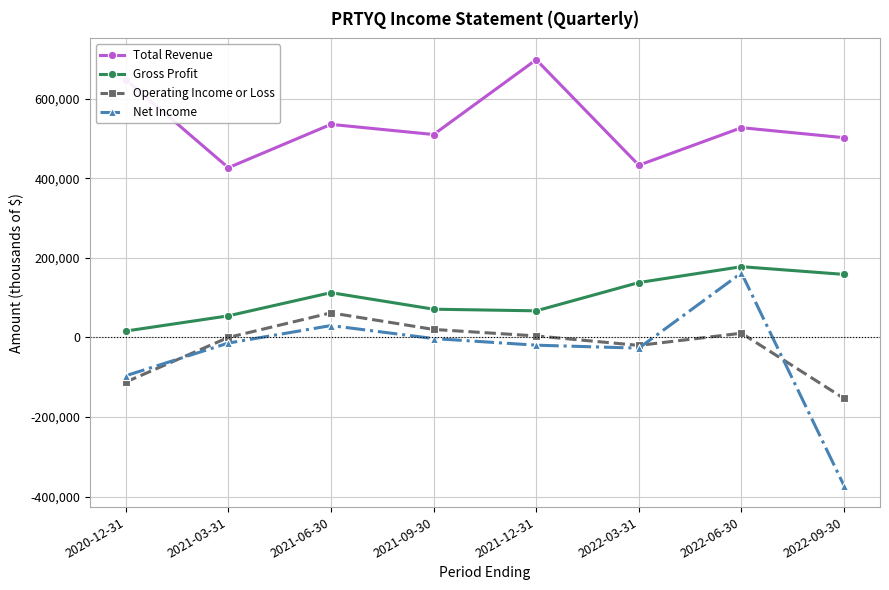

What is the label of the 6th point from the right?

2021-06-30